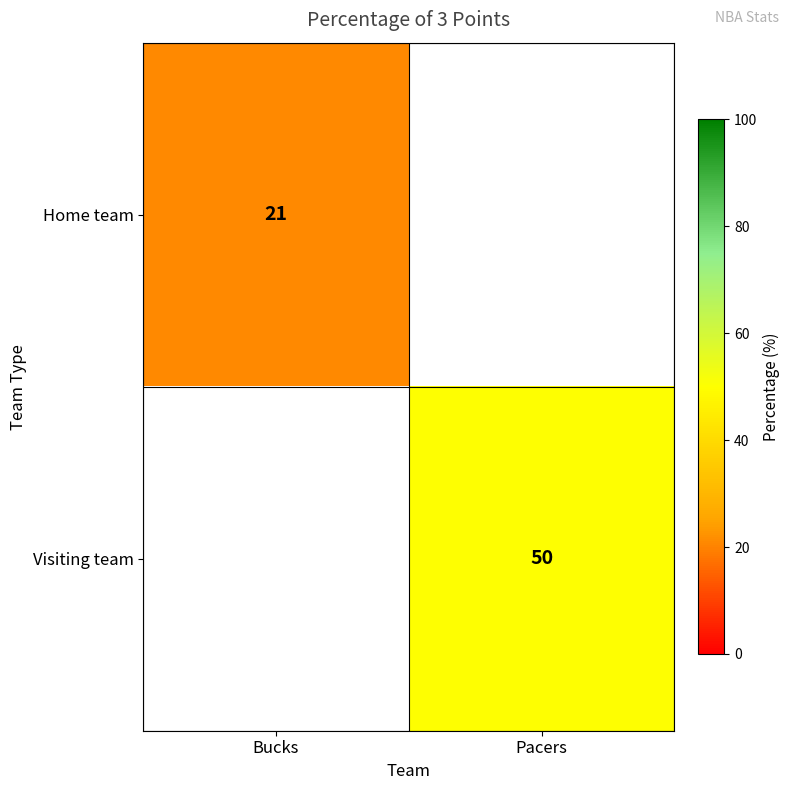

The value of Visiting team at Pacers is 29. True or false?

False